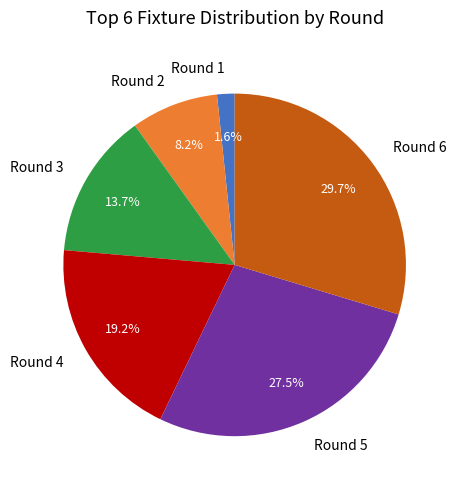

Is there a majority slice in this chart?

No